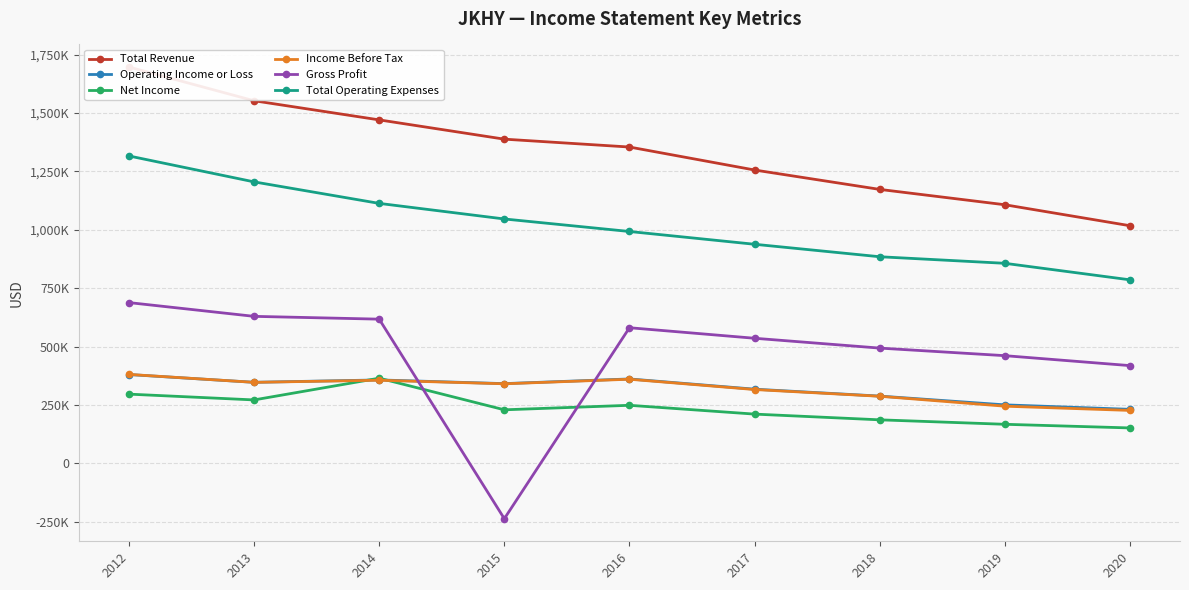

Is it true that Operating Income or Loss equals 656678 at 2012?

False